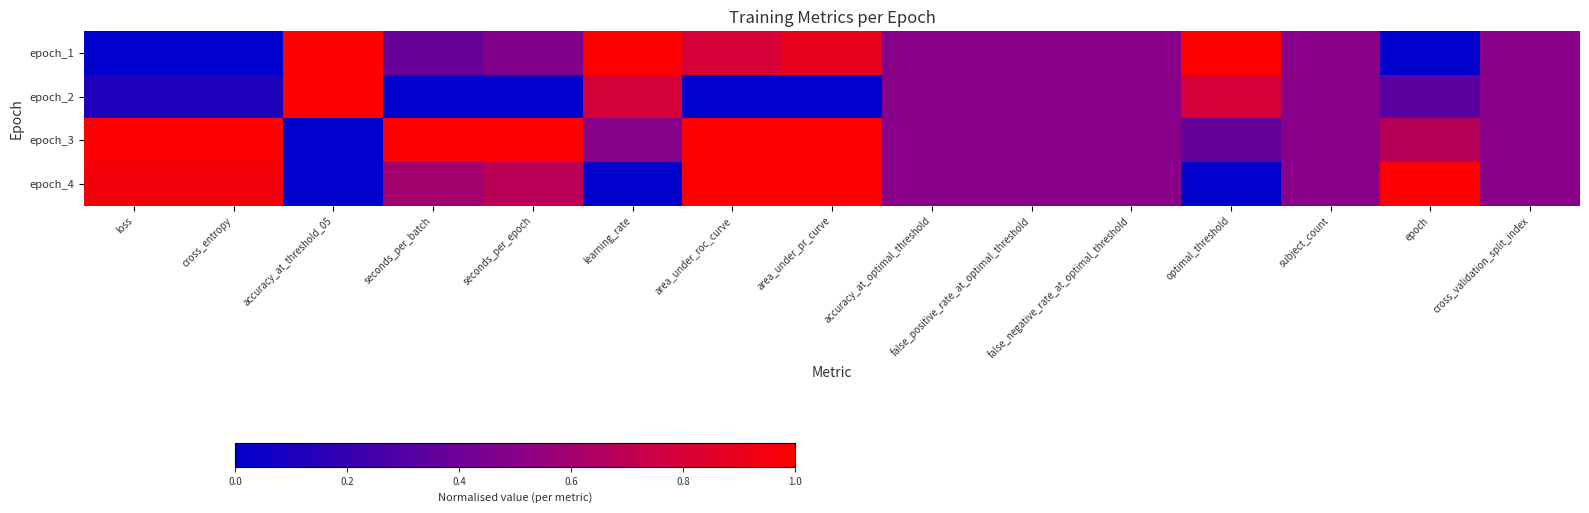

At which category is the sum across all series the highest?

area_under_pr_curve